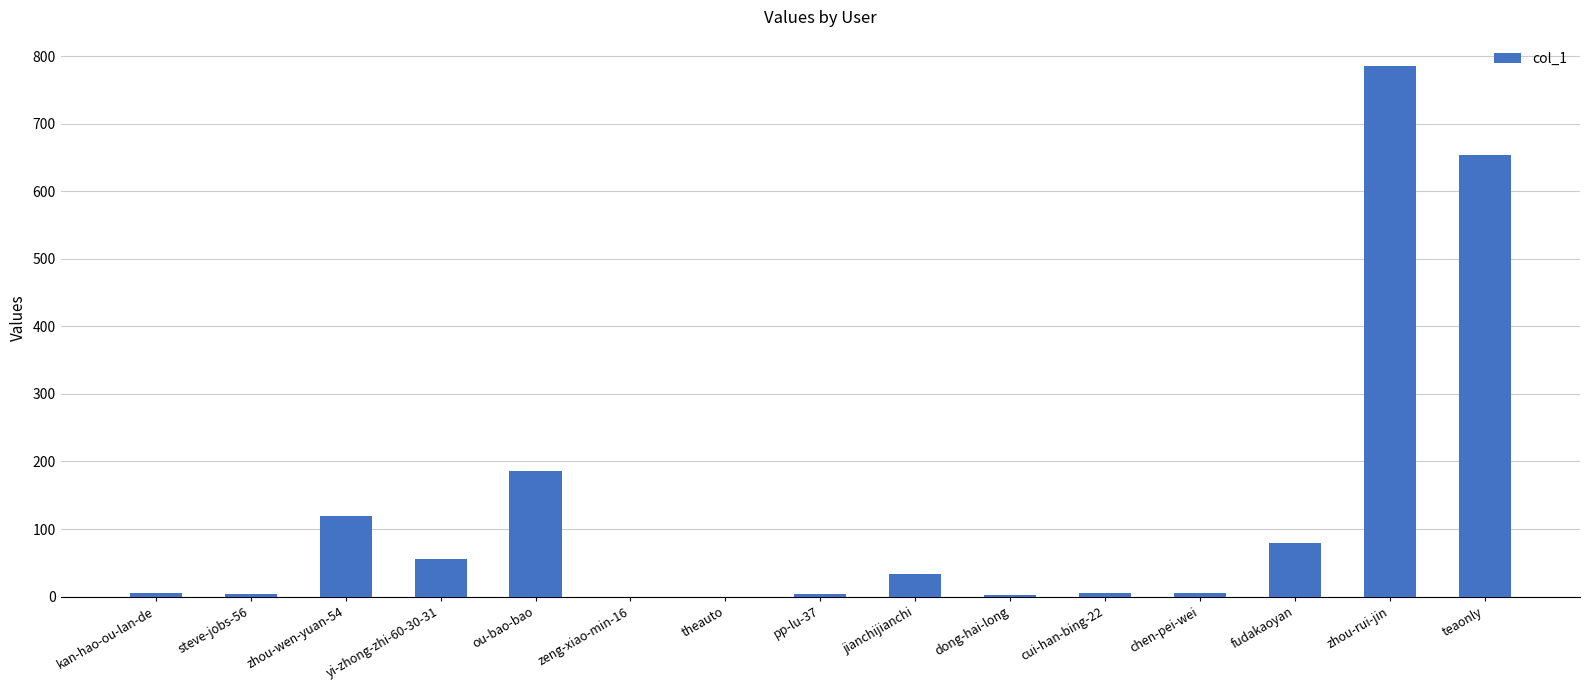

What is the sum of all values?

1937